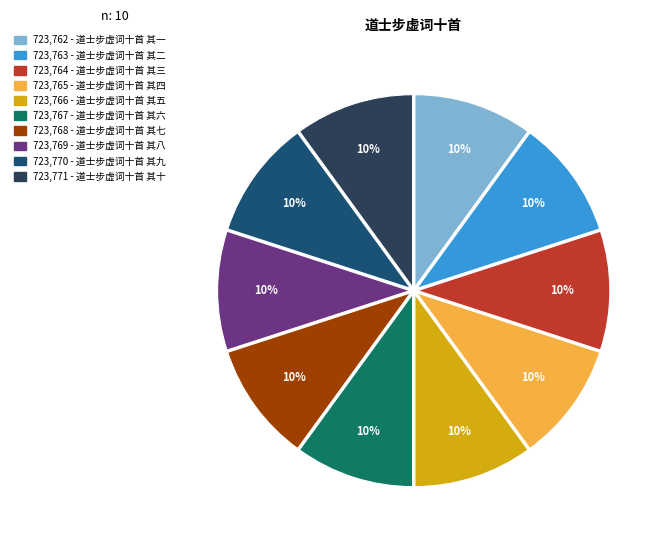

Is there a majority slice in this chart?

No